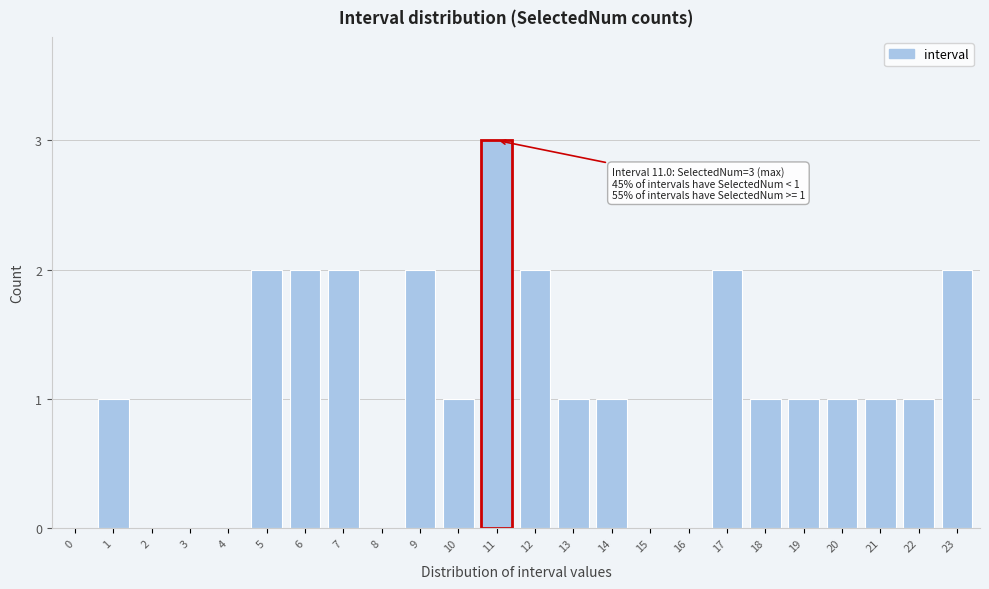

Reading right to left, transcribe all the data shown in this chart.

23=2	22=1	21=1	20=1	19=1	18=1	17=2	16=0	15=0	14=1	13=1	12=2	11=3	10=1	9=2	8=0	7=2	6=2	5=2	4=0	3=0	2=0	1=1	0=0